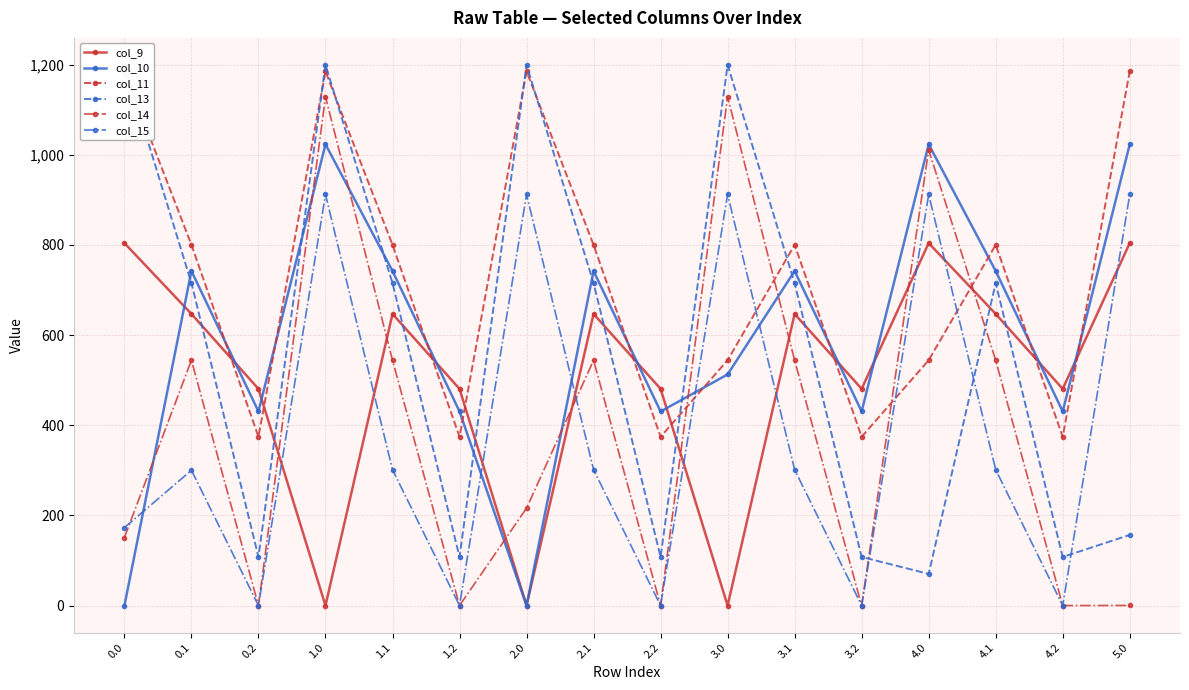

Where is the first local maximum for col_10?

0.1